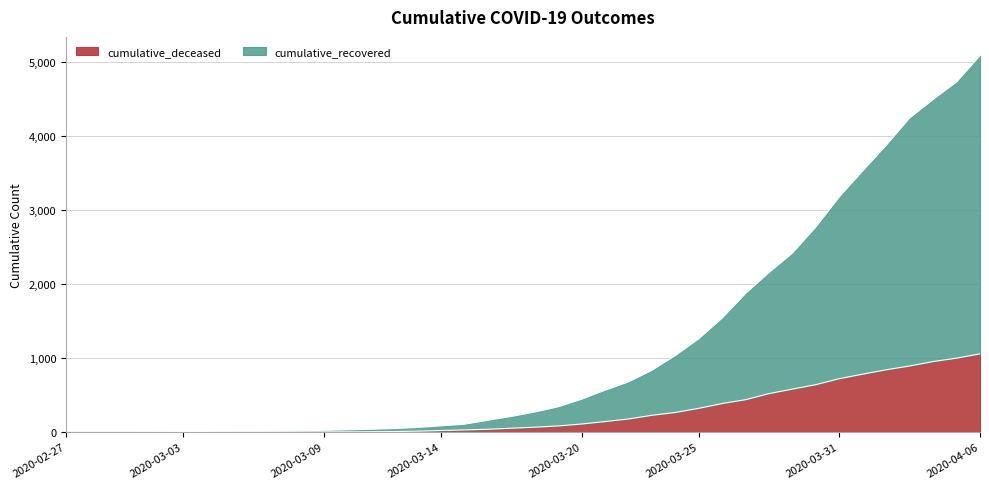

What is the lowest value of the cumulative_recovered series?

3